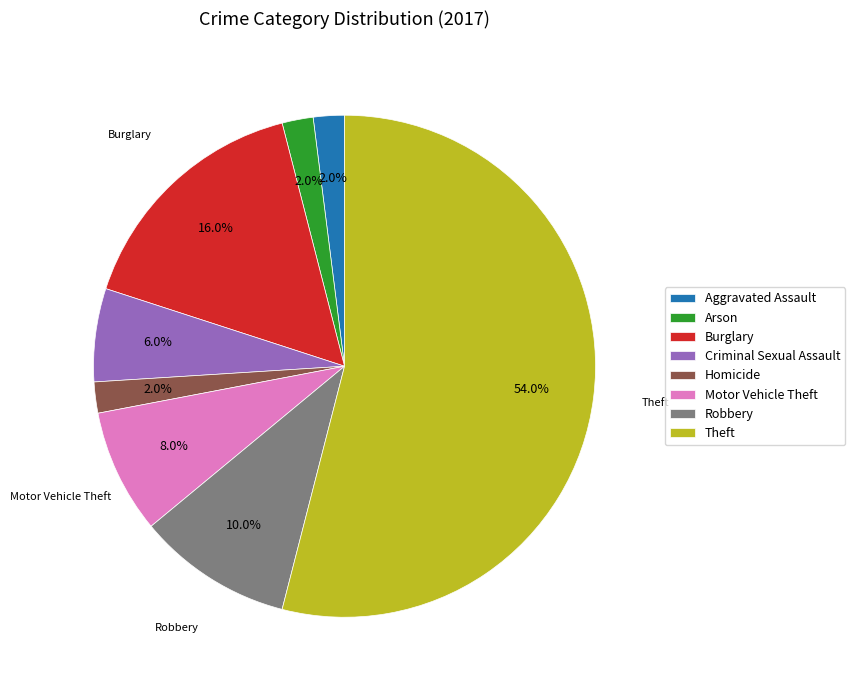

Which category has the biggest portion of the pie?

Theft